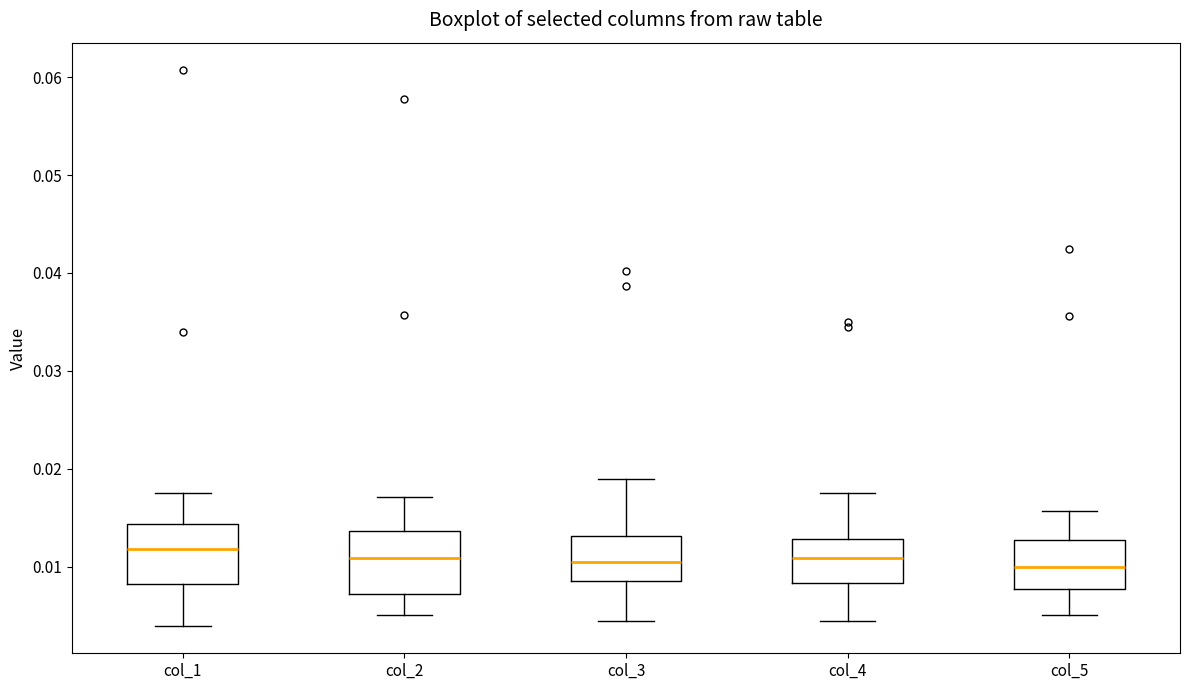

Reading left to right, read every box against the y-axis: the position of its median line, the range the box covers, and the ends of its whiskers. The values are not printed on the chart, so give them approximately, as read against the axis.

col_1: median 0.012, box 0.008 to 0.014, whiskers 0.004 to 0.017
col_2: median 0.011, box 0.007 to 0.014, whiskers 0.005 to 0.017
col_3: median 0.011, box 0.008 to 0.013, whiskers 0.004 to 0.019
col_4: median 0.011, box 0.008 to 0.013, whiskers 0.004 to 0.018
col_5: median 0.010, box 0.008 to 0.013, whiskers 0.005 to 0.016